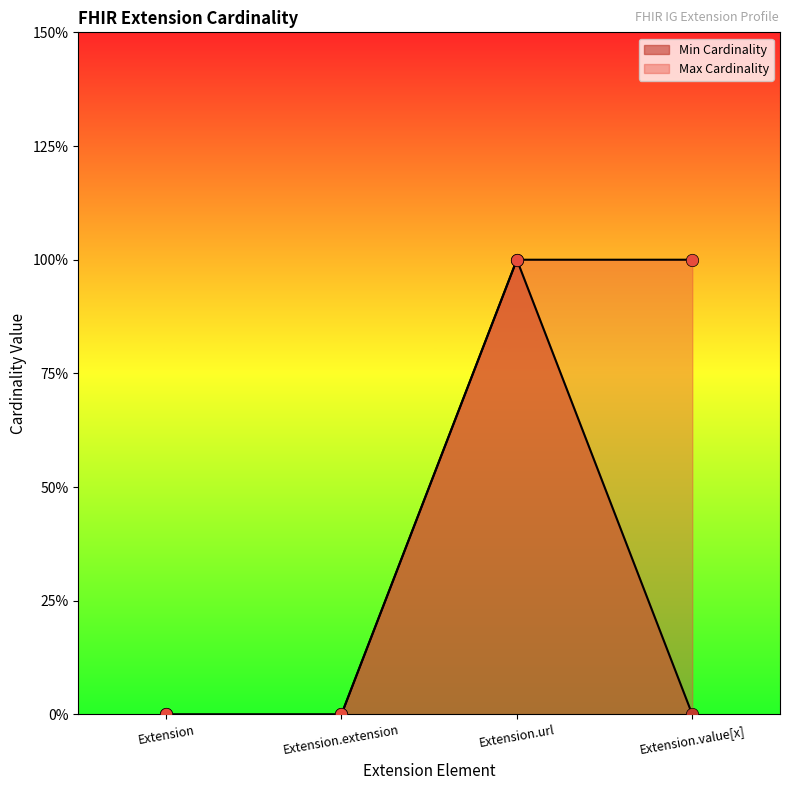

Is the value of Max Cardinality at Extension.value[x] greater than the value of Min Cardinality at Extension.value[x]?

Yes